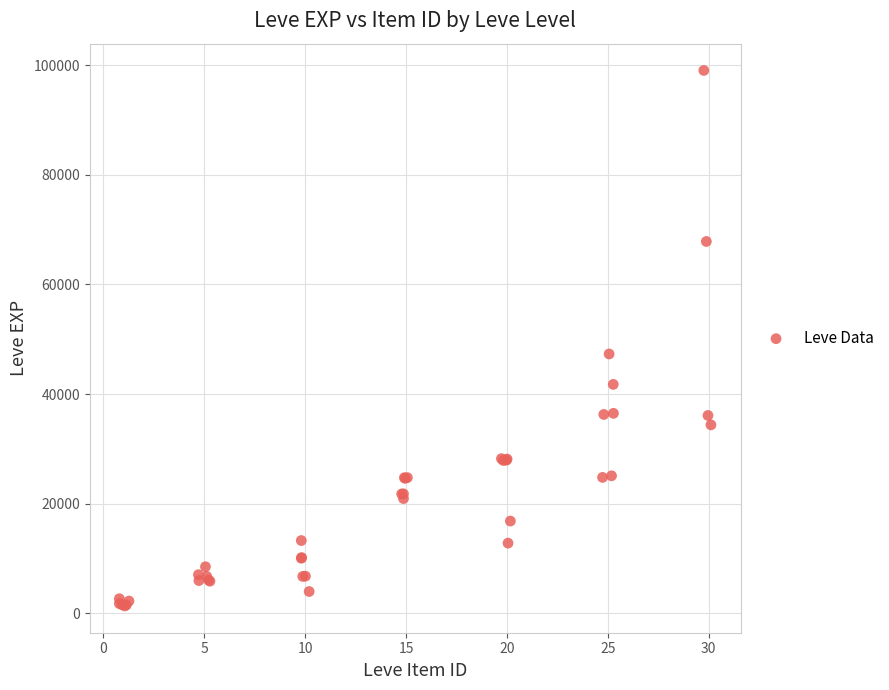

What Y value in the scatter plot is closest to 50186?

47308.9